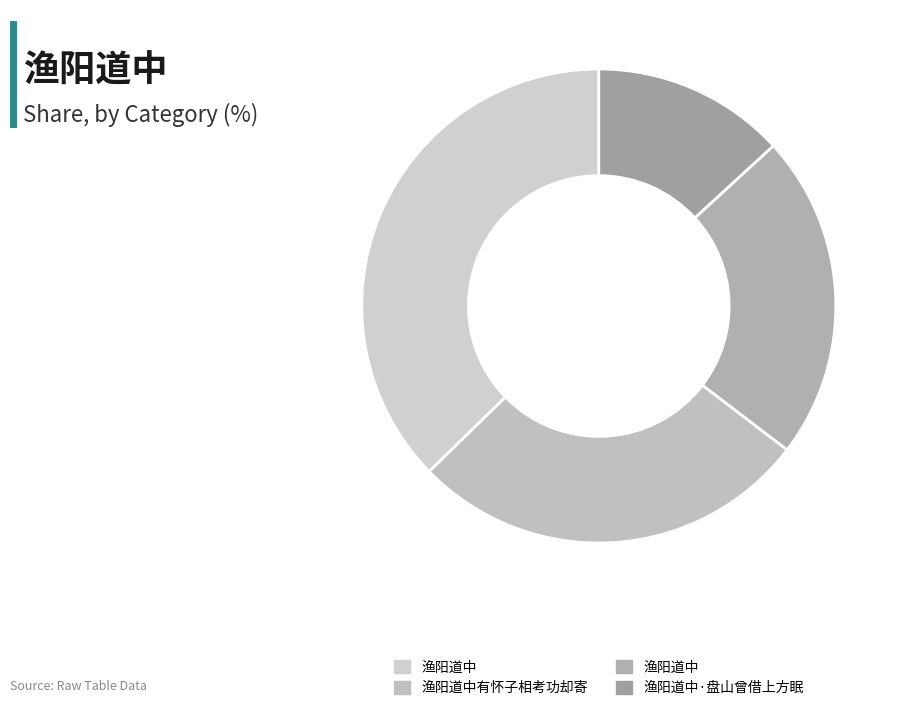

To the nearest percent, what is the difference between the largest and smallest slice percentages?

24%